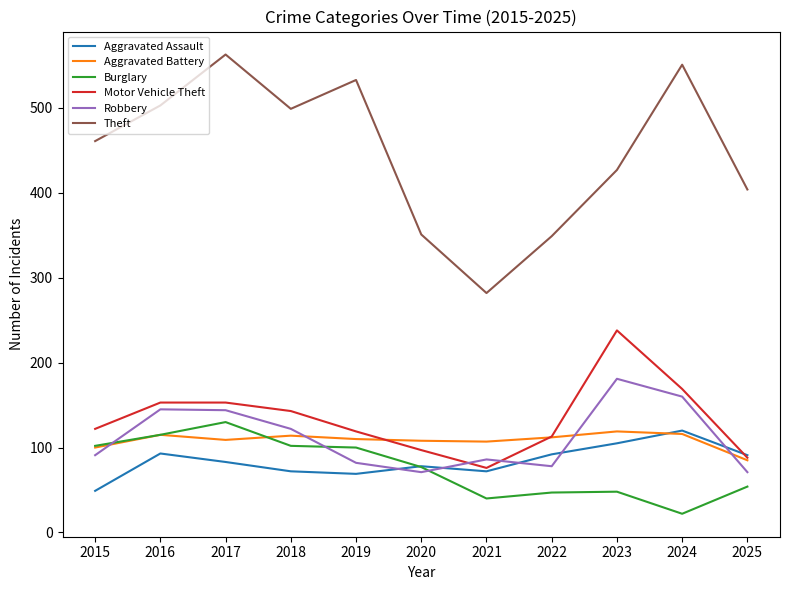

How many intersections are there between Aggravated Battery and Robbery?

4